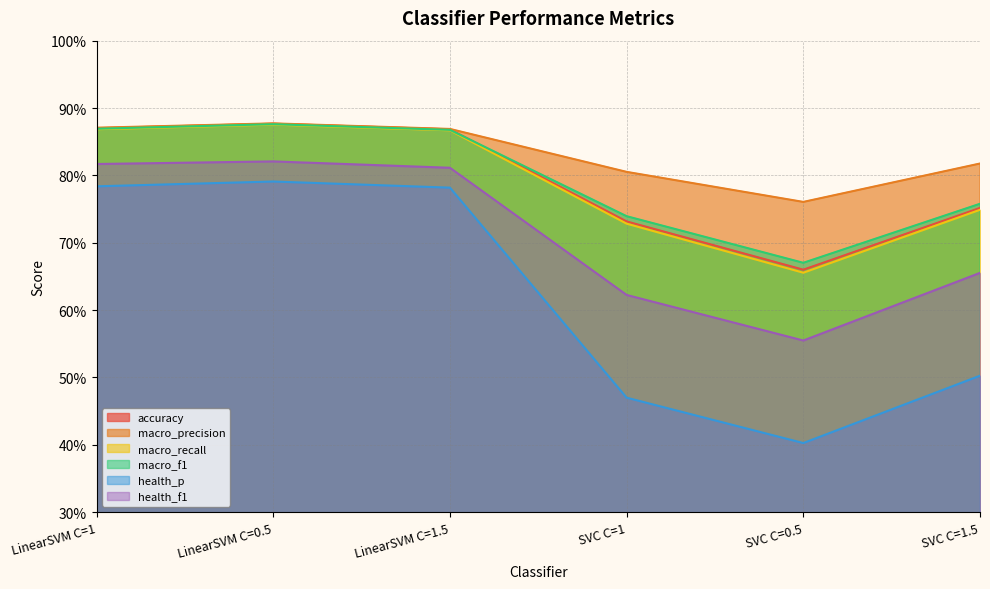

Is it true that health_p equals 0.4 at SVC C=0.5?

True